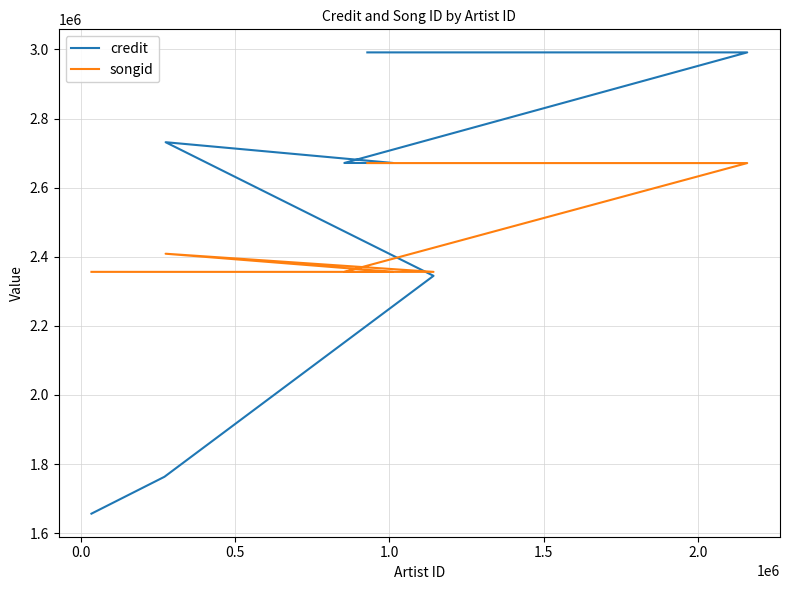

At 0.5, list the series in order from smallest to largest.

credit, songid